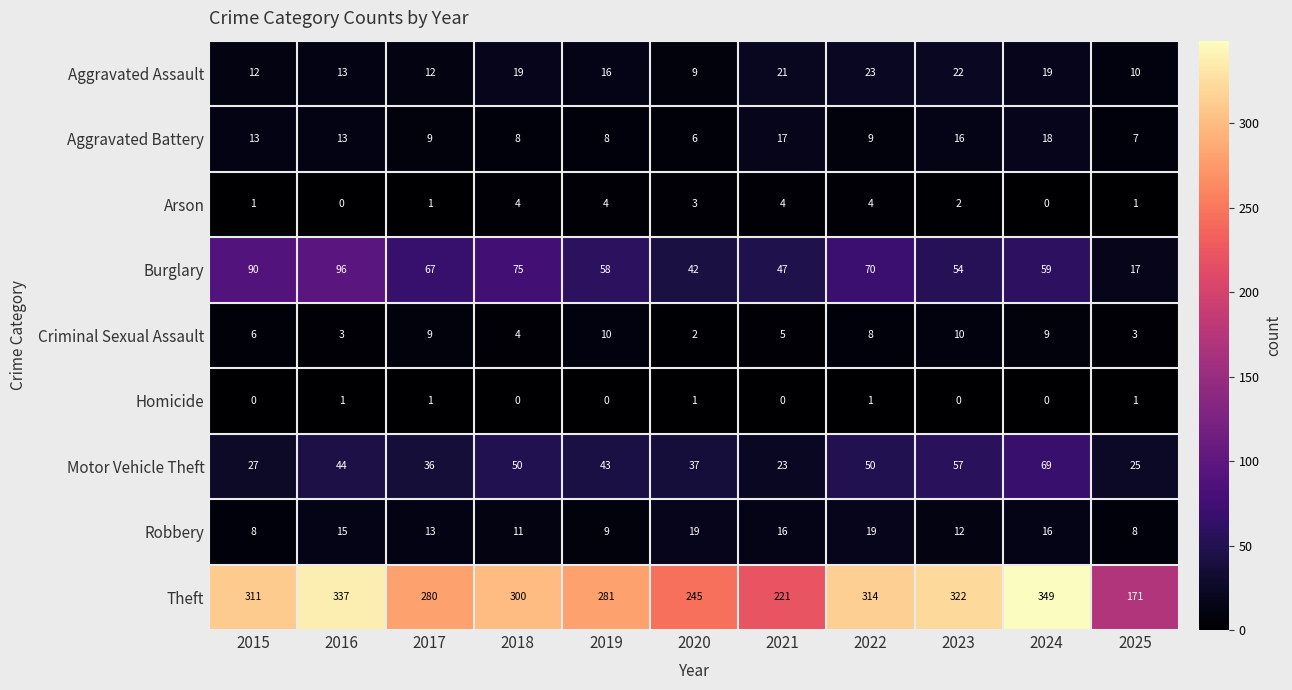

At how many categories does at least one series exceed 113?

11